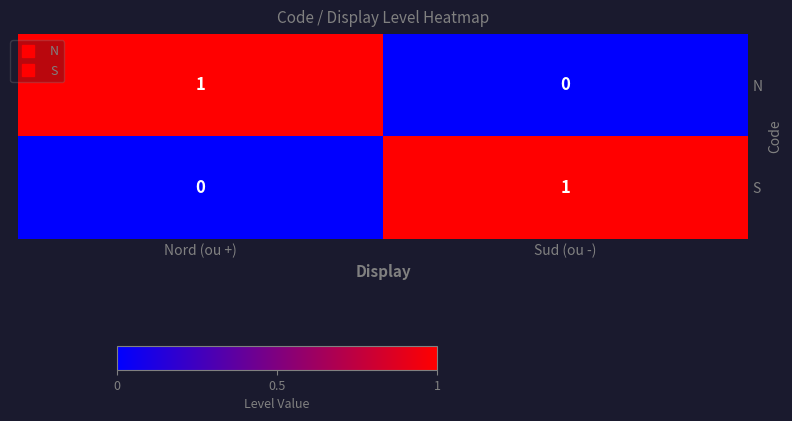

True or false: S has a value of -1 at Nord (ou +).

False